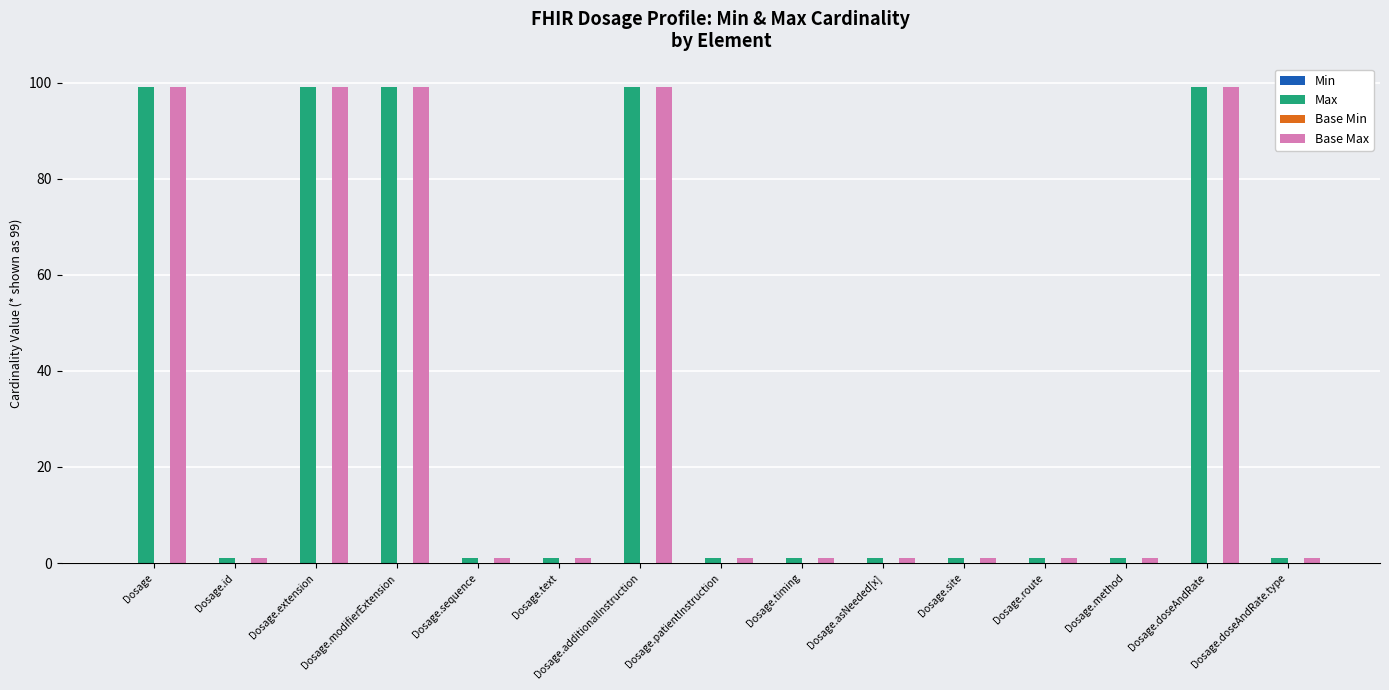

At how many categories does at least one series exceed 53?

5